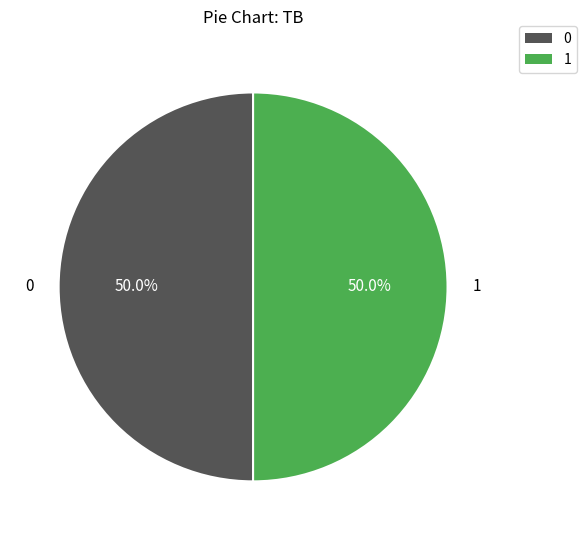

Count the number of slices in the pie.

2